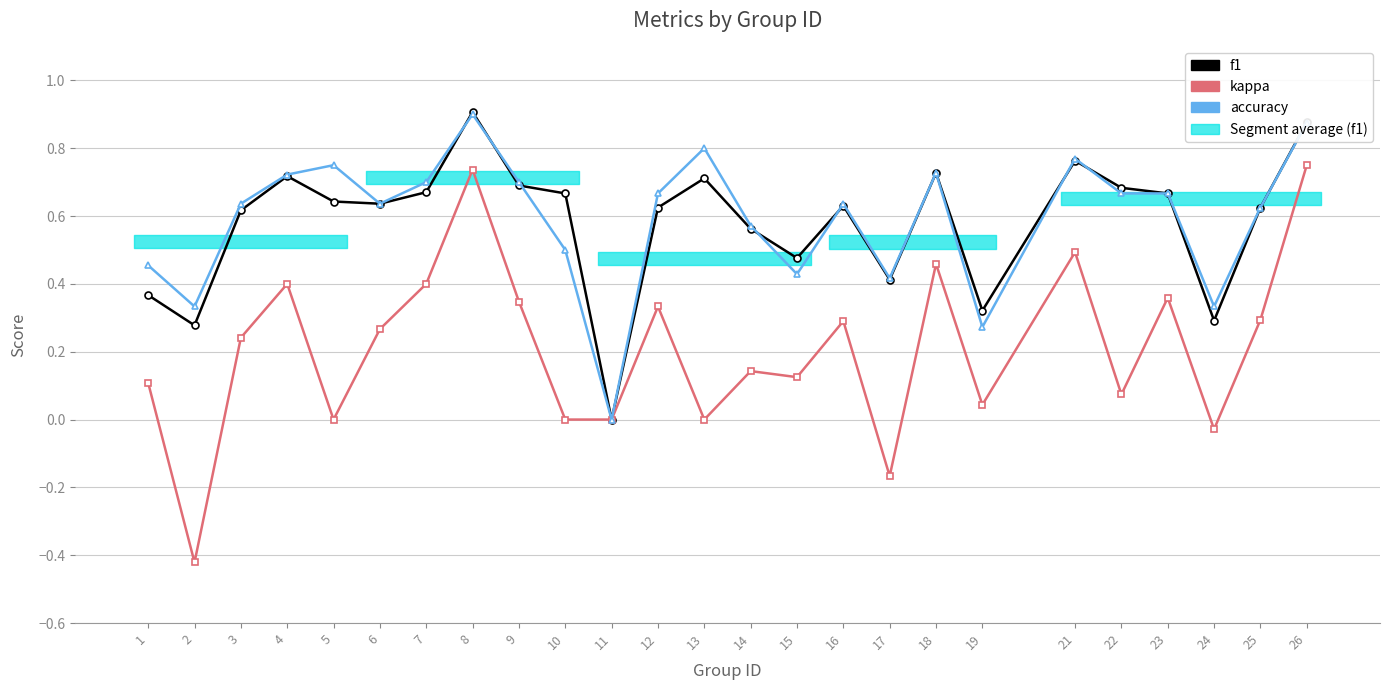

What is the value of the f1 point at the 23rd from the left?

0.3